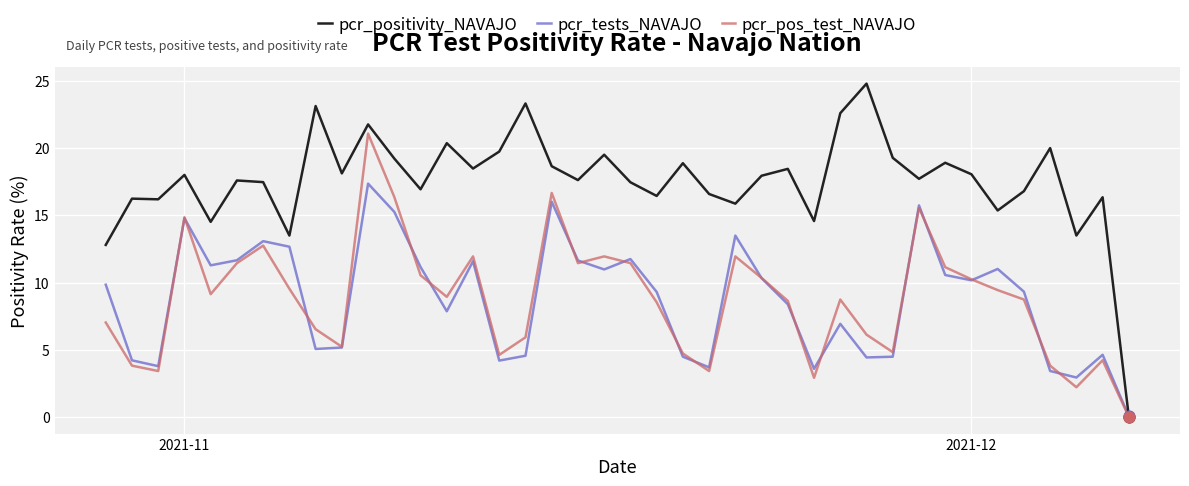

Which series has the largest range (max minus min)?

pcr_positivity_NAVAJO